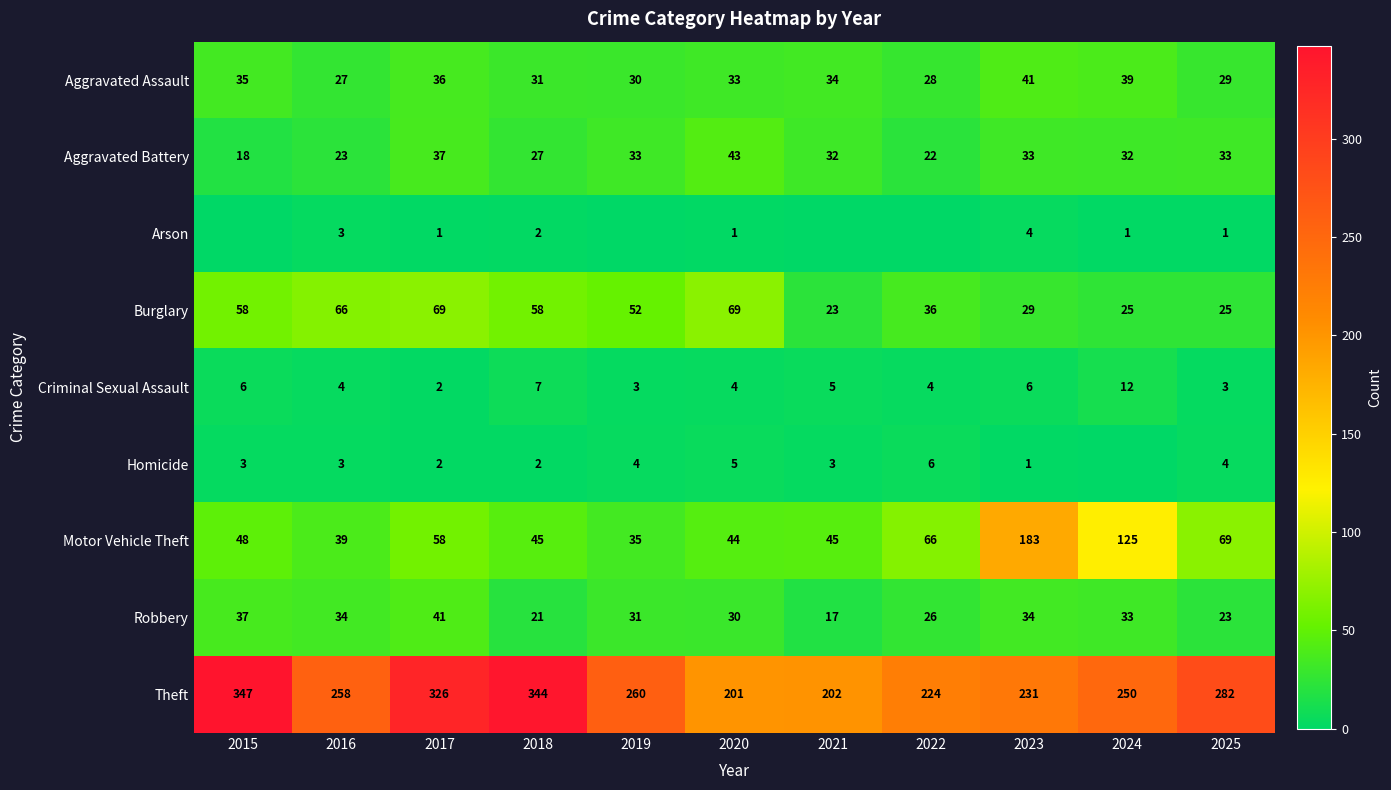

Count the number of categories in the chart.

11